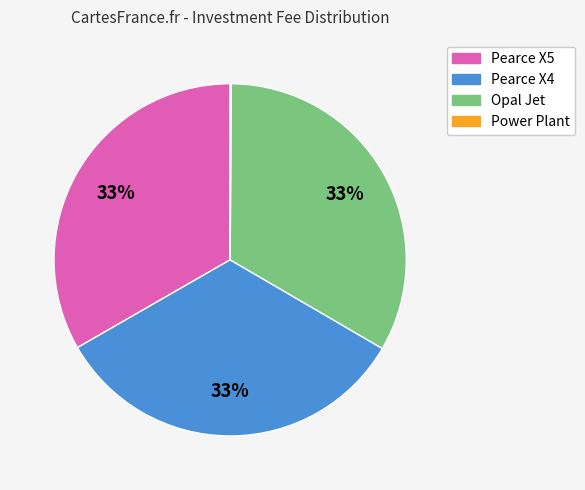

Does Opal Jet represent more than half of the total?

No